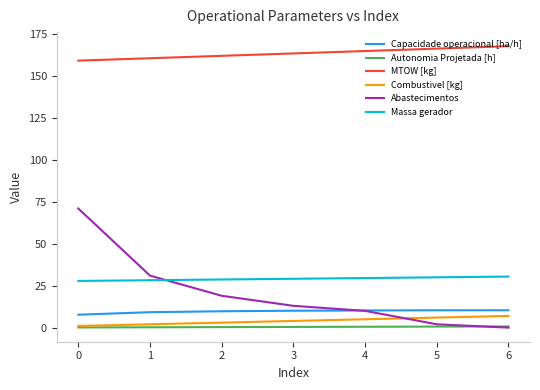

What is the lowest value of the Autonomia Projetada [h] series?

0.1